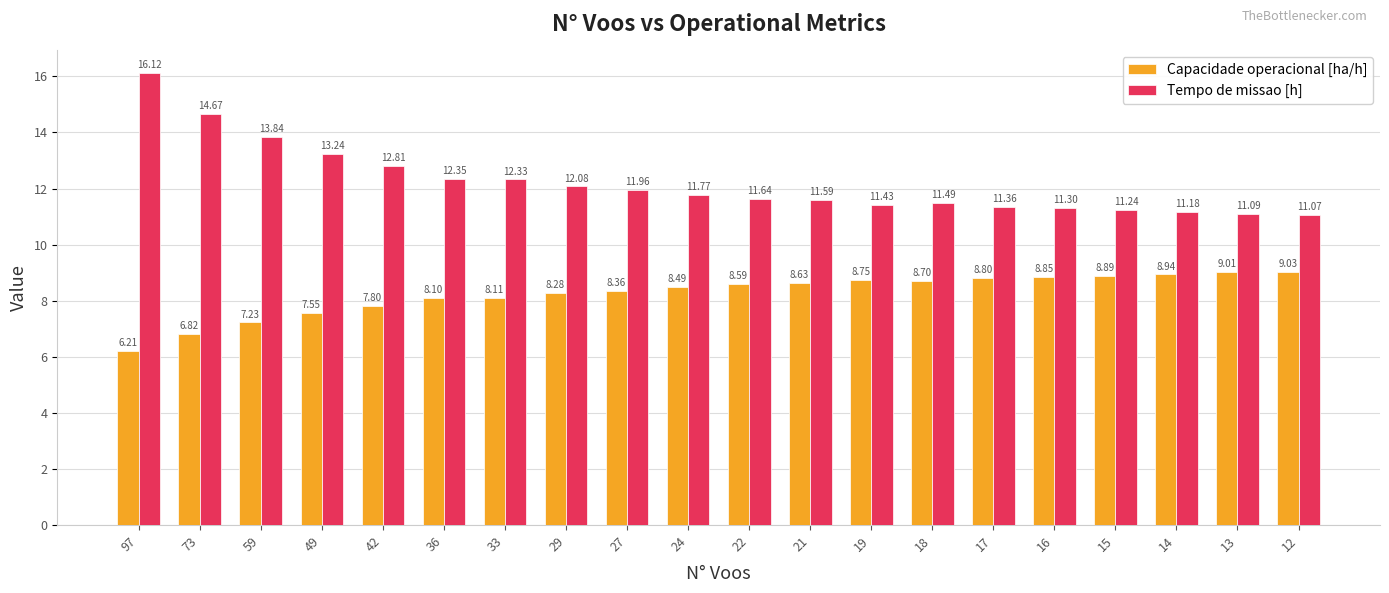

What is the minimum value for Tempo de missao [h]?

11.1